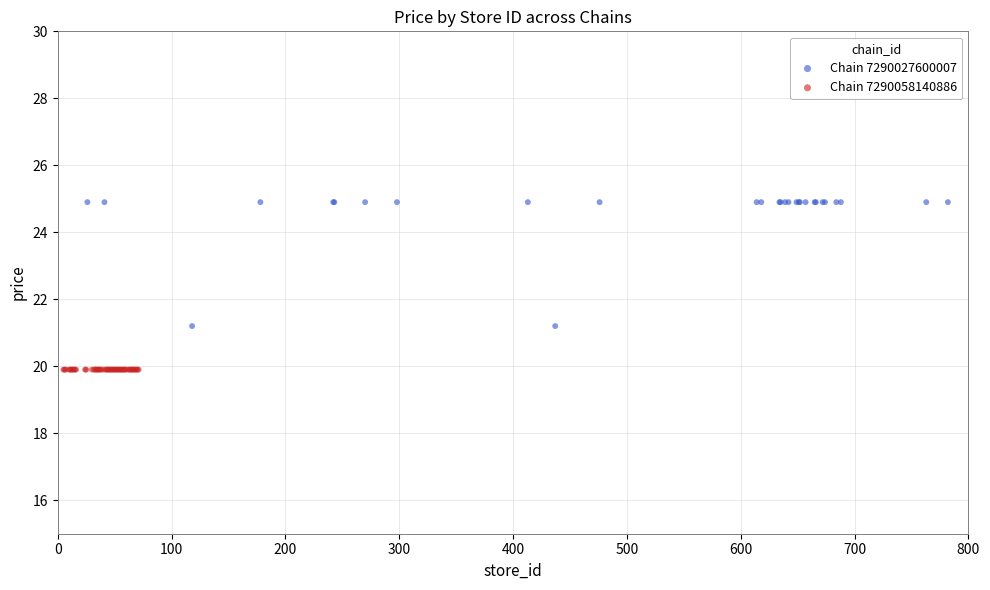

Which series contains the lowest Y value?

Chain 7290058140886